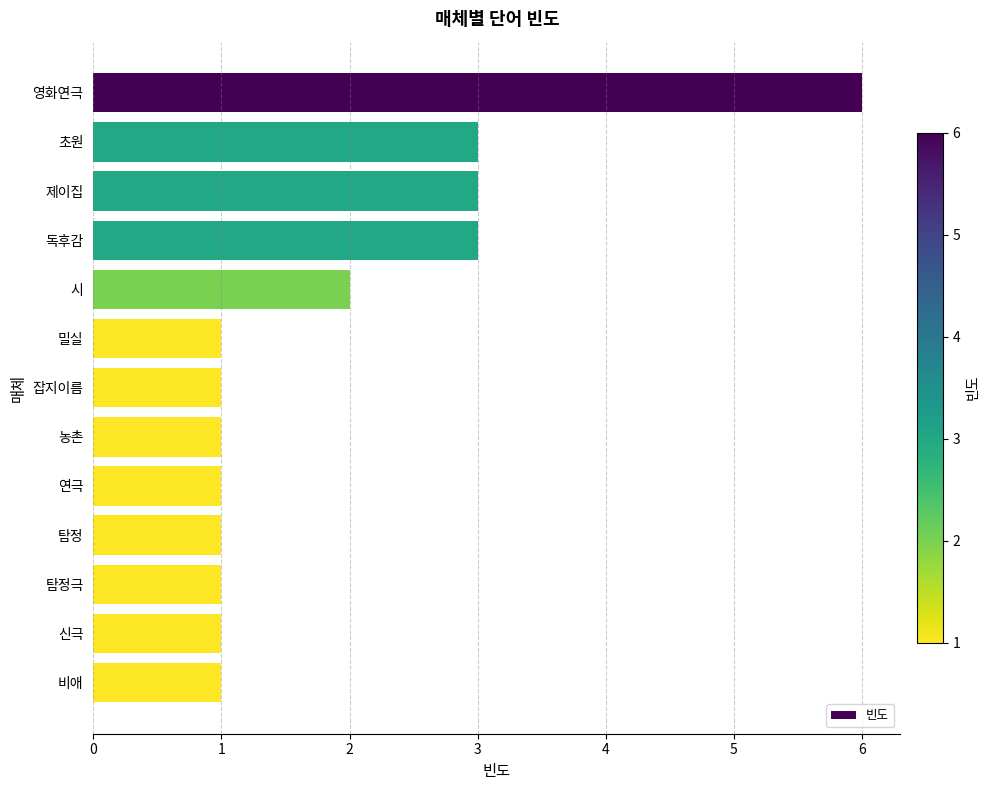

Reading top to bottom, extract all data points from this chart.

6	3	3	3	2	1	1	1	1	1	1	1	1